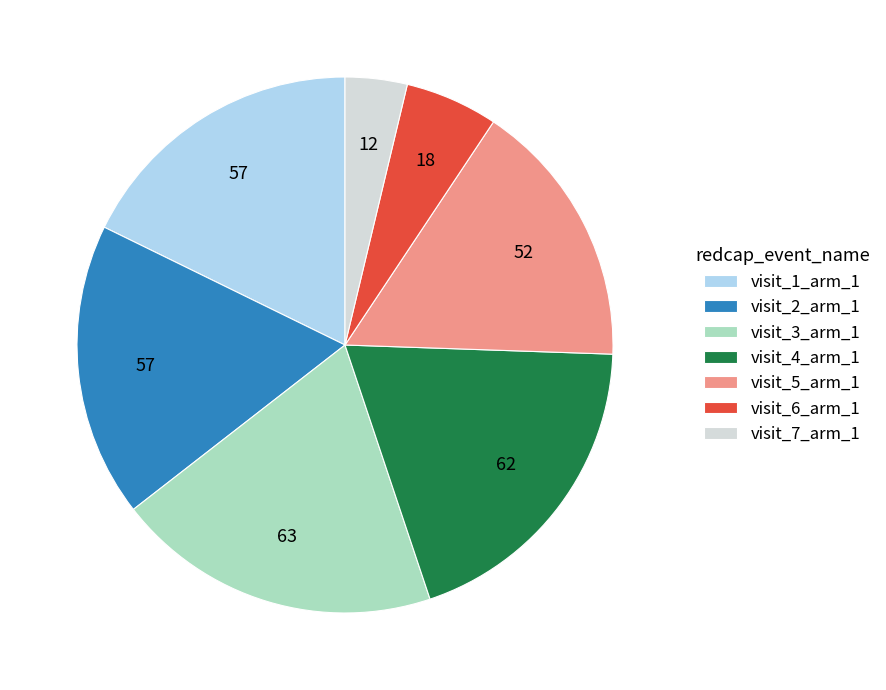

The visit_1_arm_1 slice represents 4% of the pie. True or false?

False